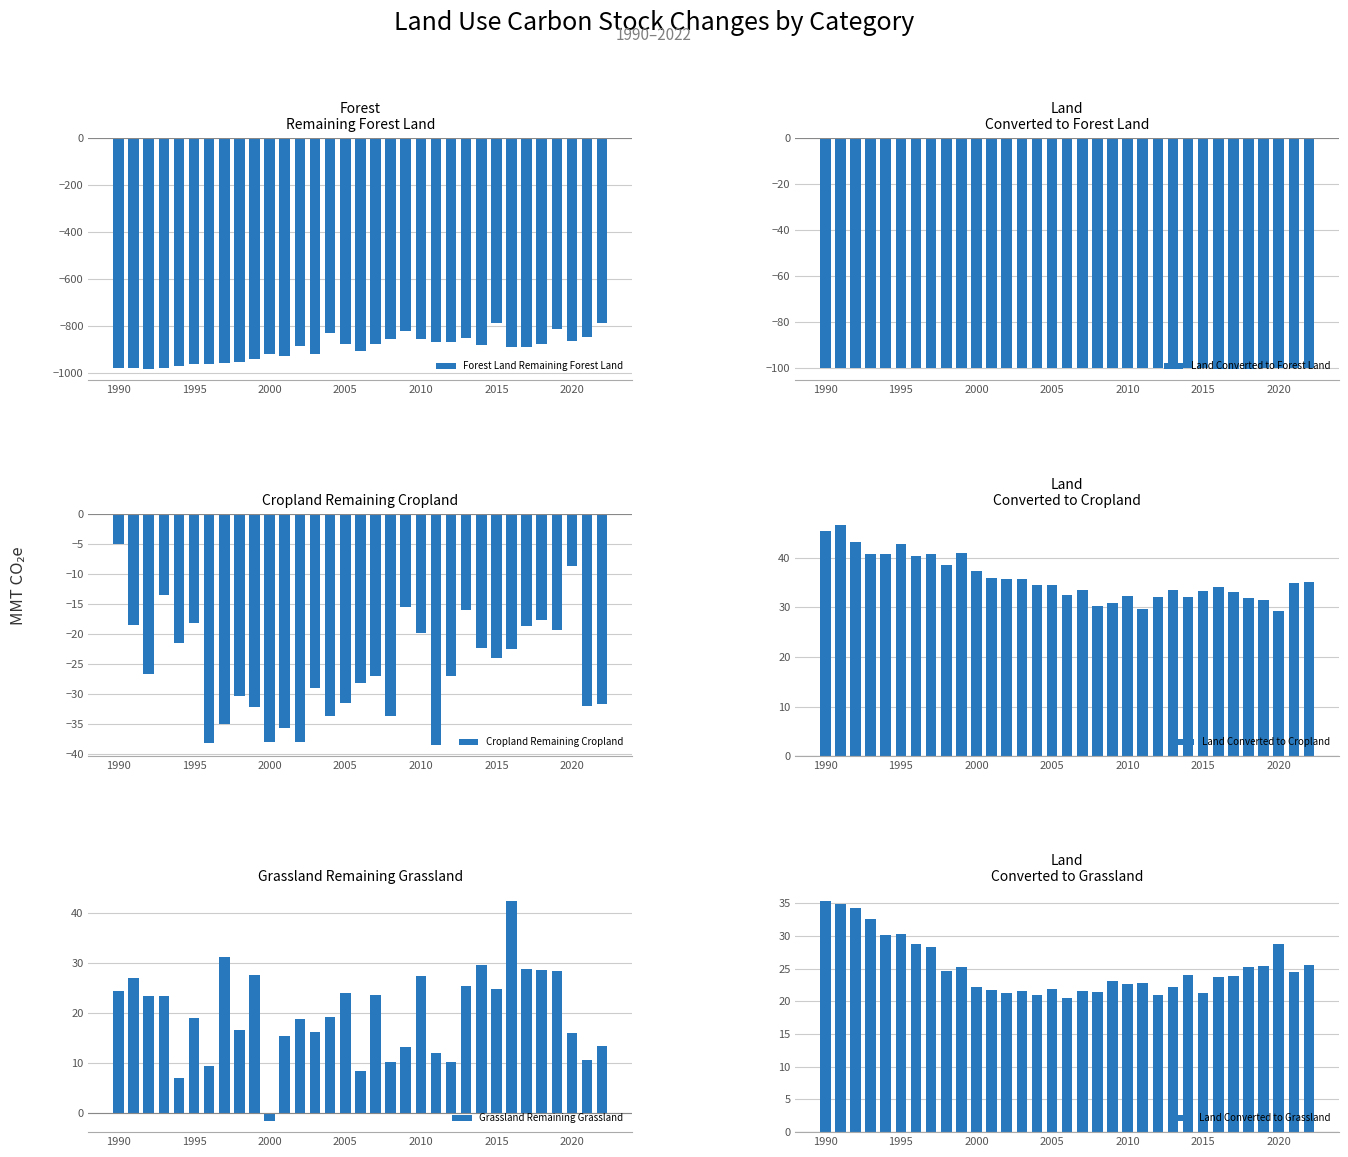

Is it true that Land Converted to Grassland equals 7.1 at 11?

False